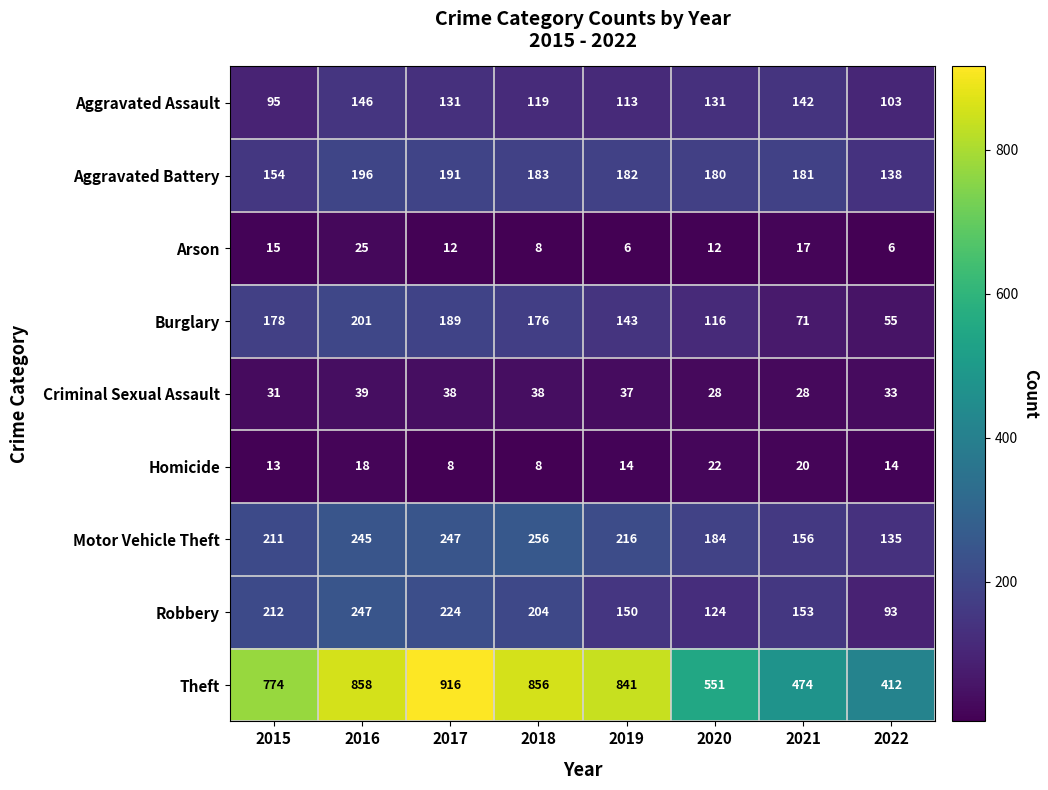

What is the spread (max minus min) of values at 2019?

835